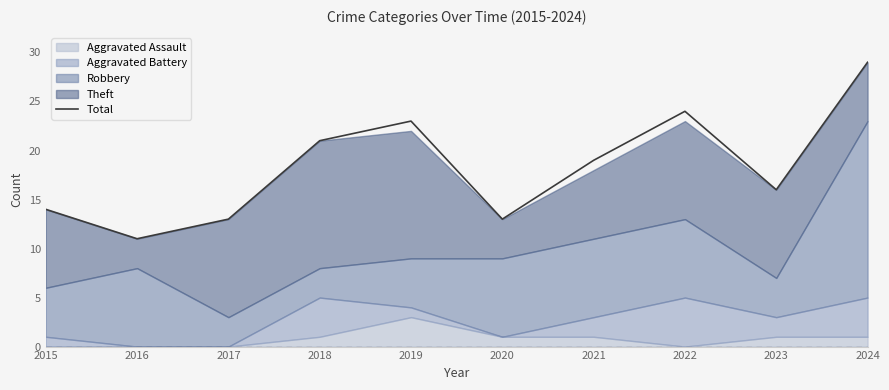

What is the smallest value displayed?

11